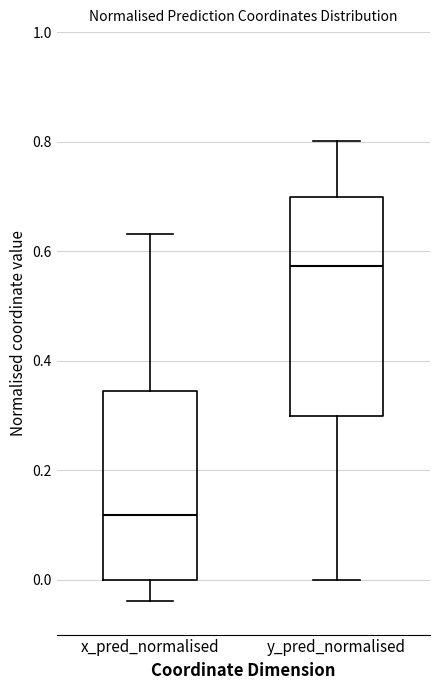

Which box is the tallest, from its lower edge to its upper edge?

y_pred_normalised